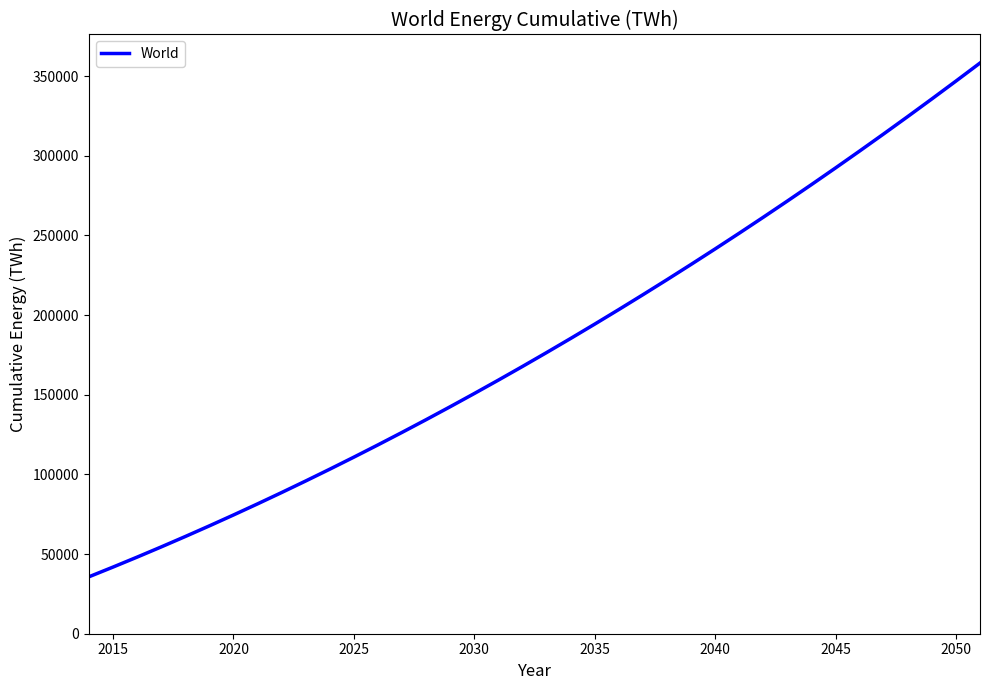

What is the difference between the maximum and minimum values?

322407.1